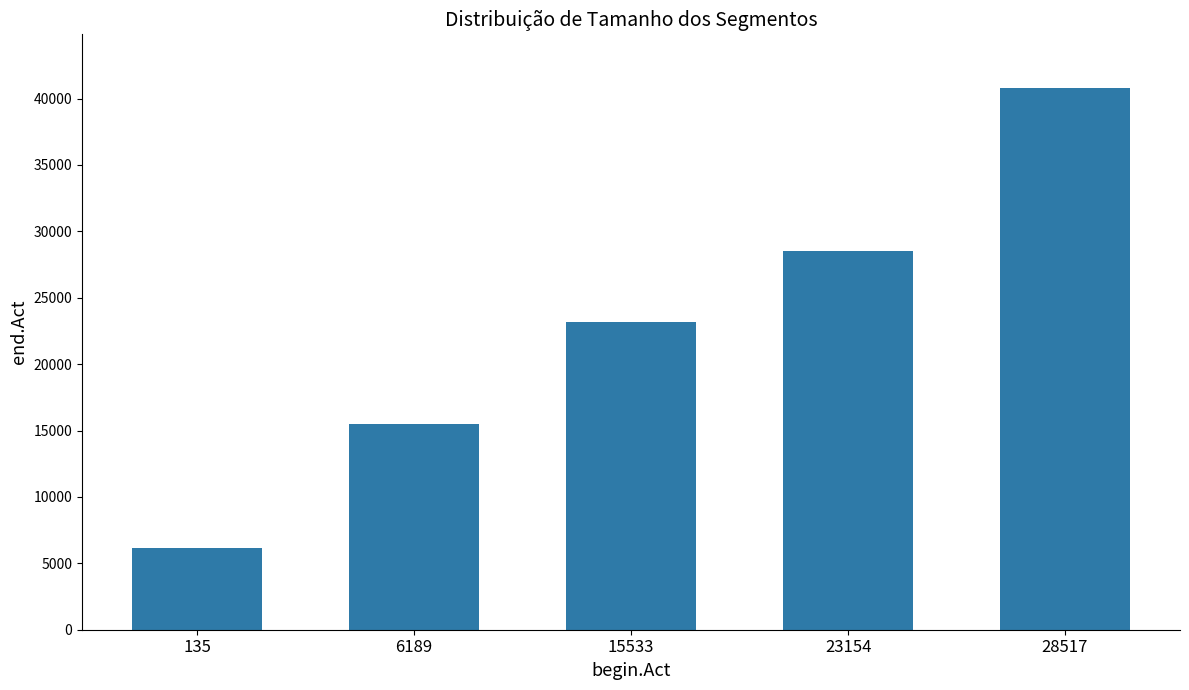

How many distinct data groups are displayed?

1